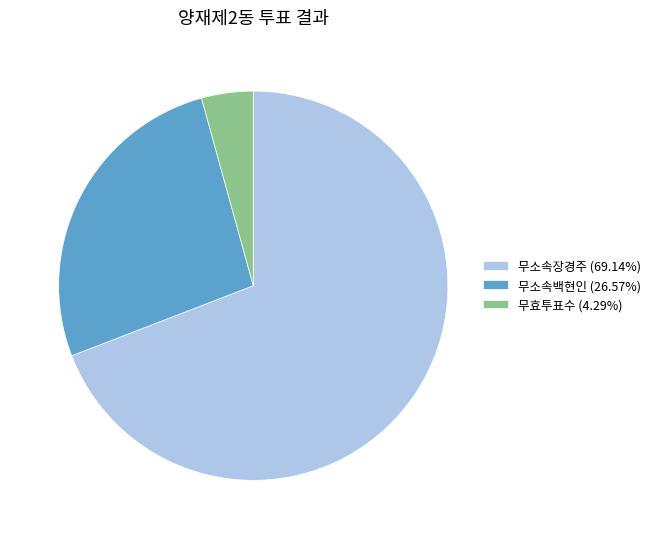

What is the majority slice?

무소속장경주